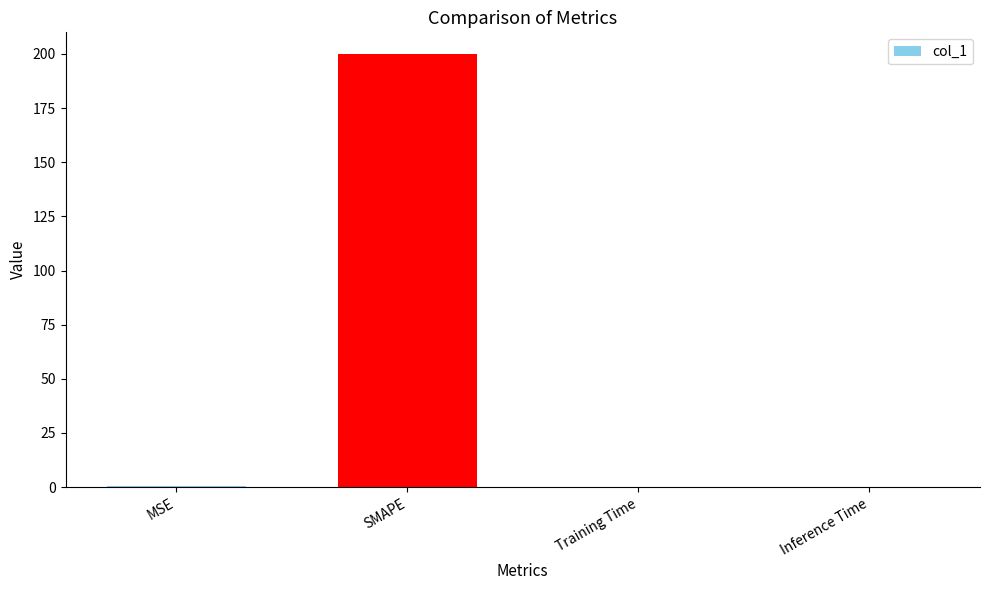

True or false: the data shows 0.0 at Training Time.

True